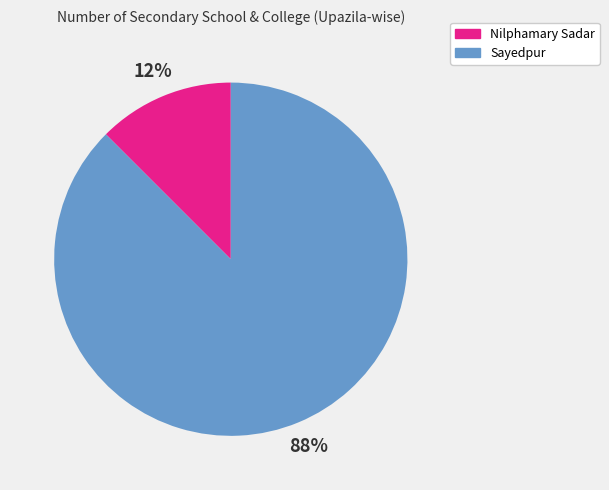

Combined, do Sayedpur and Nilphamary Sadar account for over 50%?

Yes